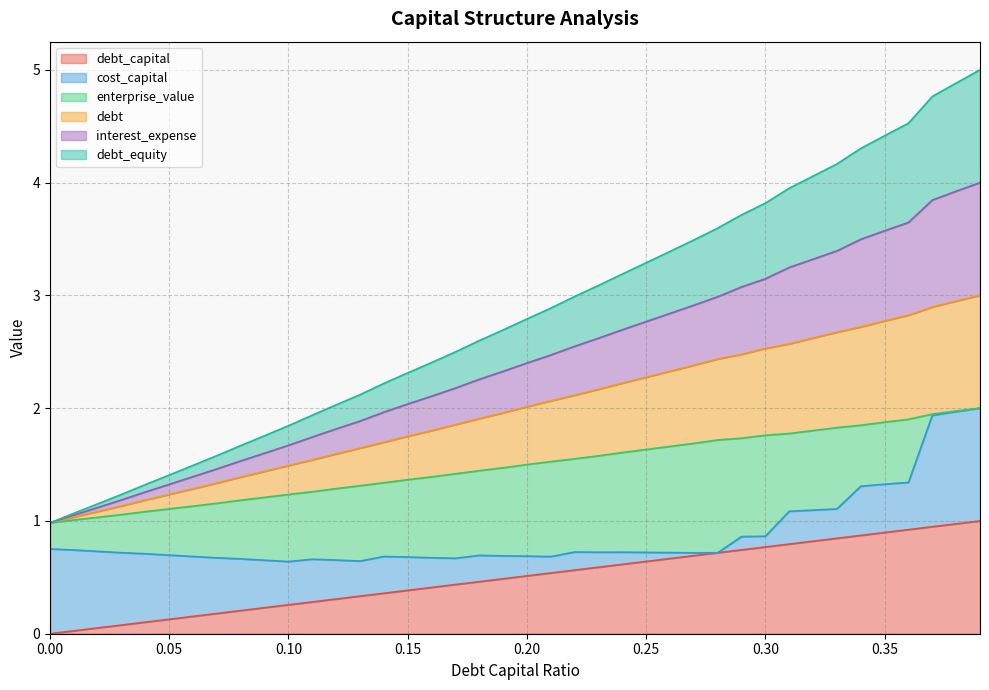

At how many categories does at least one series exceed 4?

8